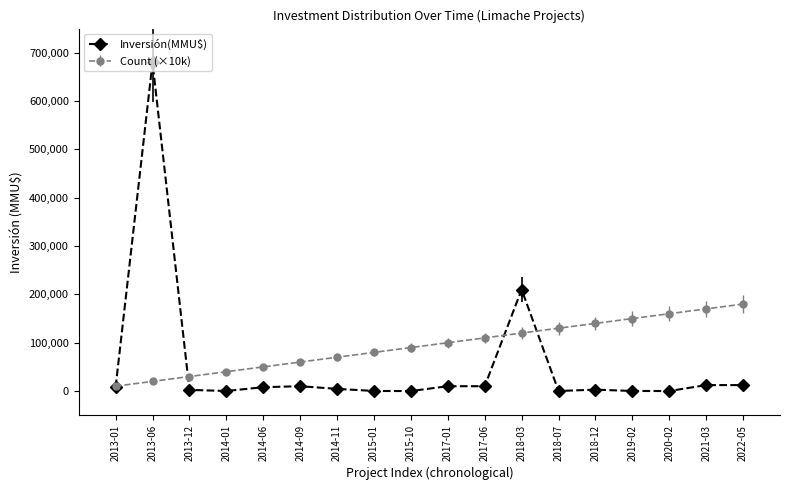

Which series has the largest total across all categories?

Count (×10k)